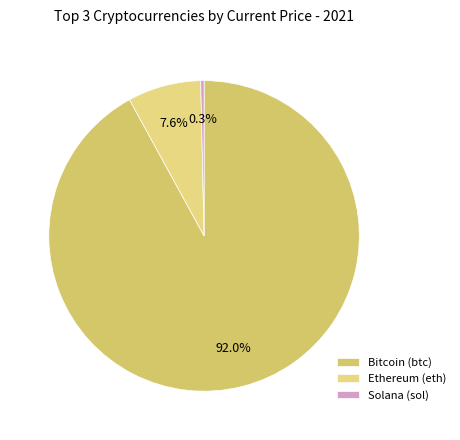

How many segments does this pie chart have?

3